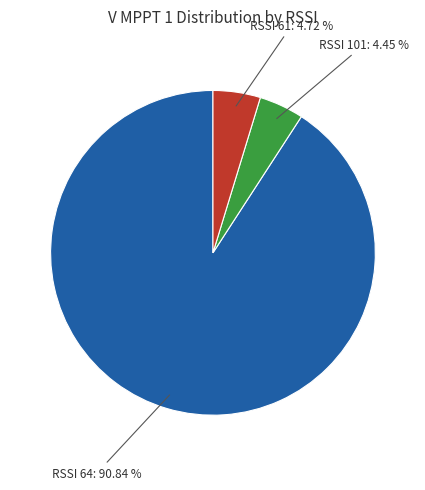

What is the largest slice in the pie chart?

RSSI 64